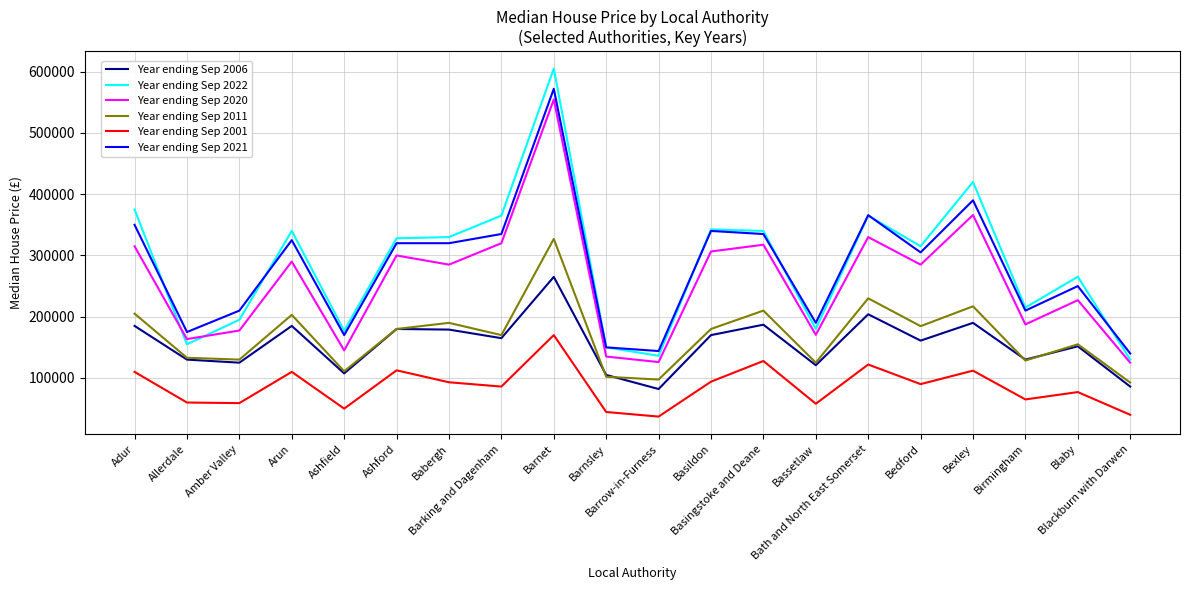

Which series has the widest spread of values?

Year ending Sep 2022